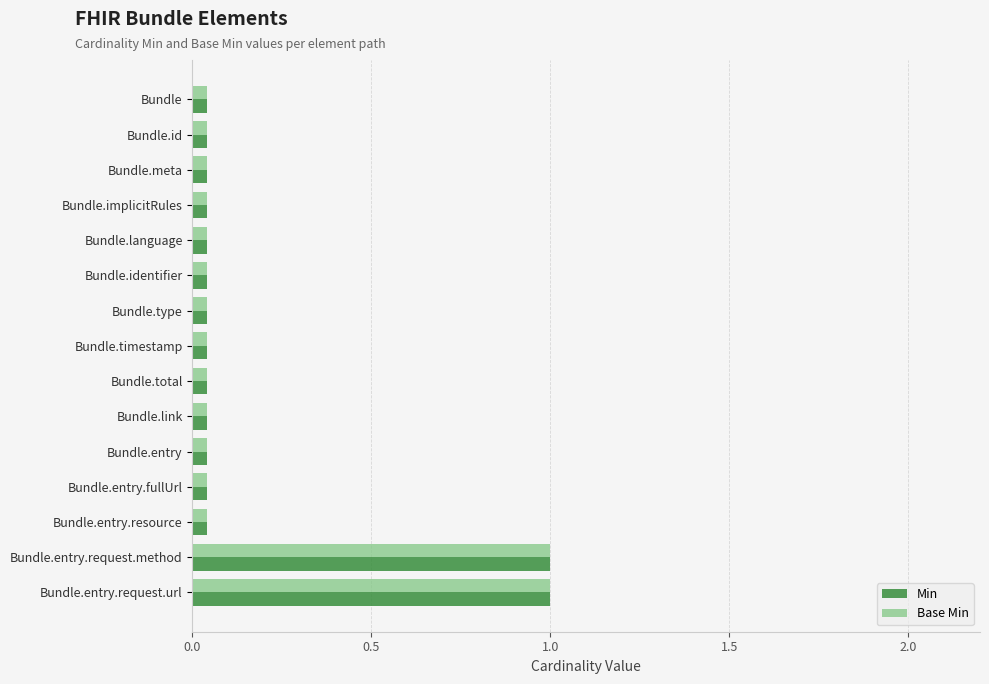

How many bars are there in each group?

2